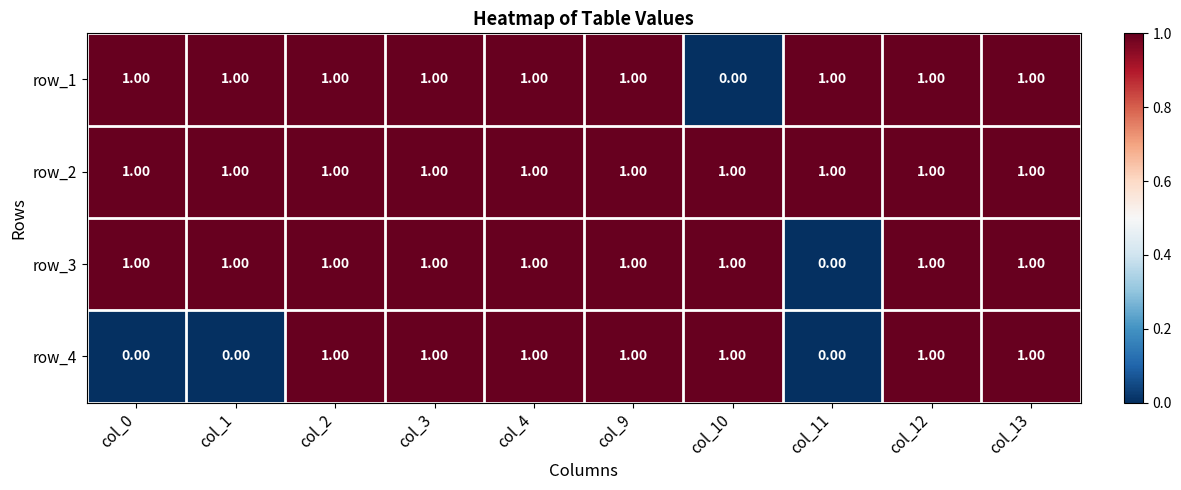

What is the sum of all row_1 values?

9